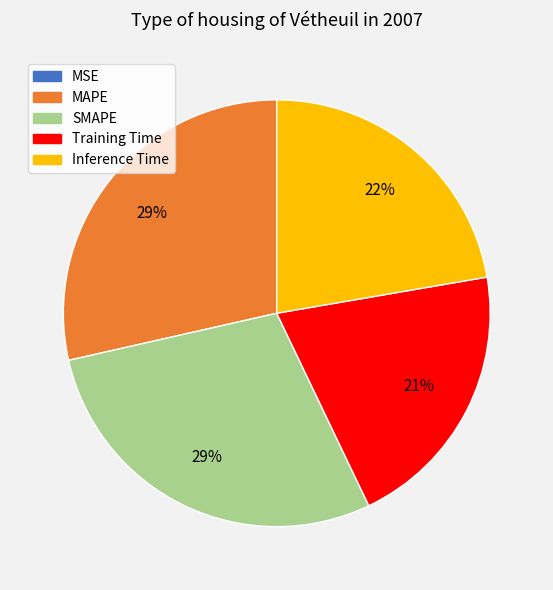

To the nearest percent, what is the average slice percentage?

20%